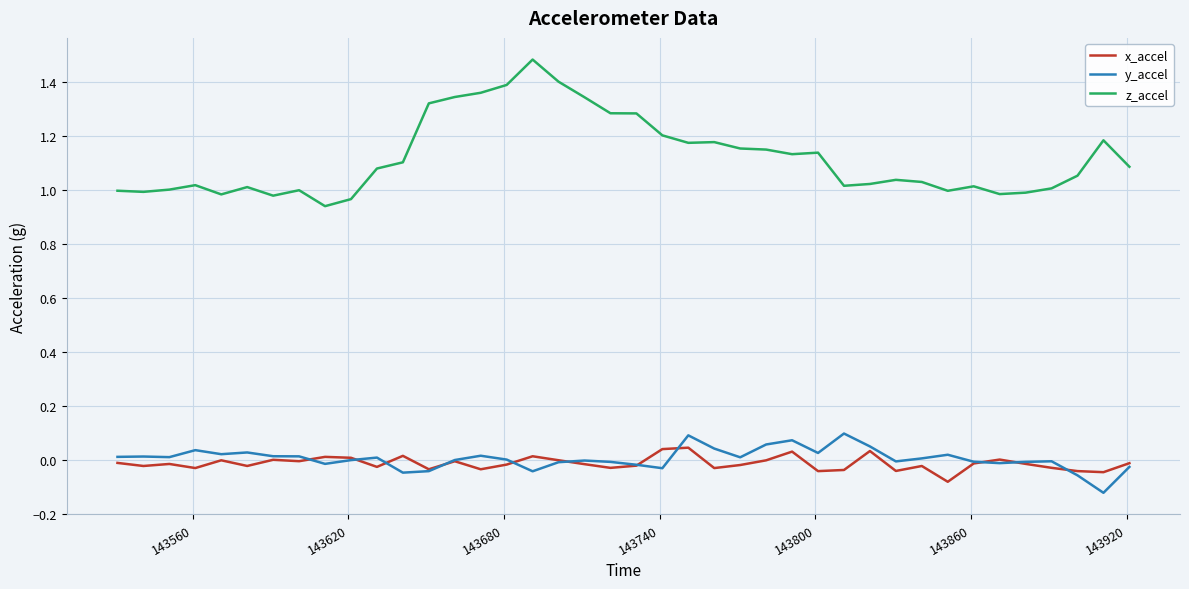

Which series has the largest range (max minus min)?

z_accel